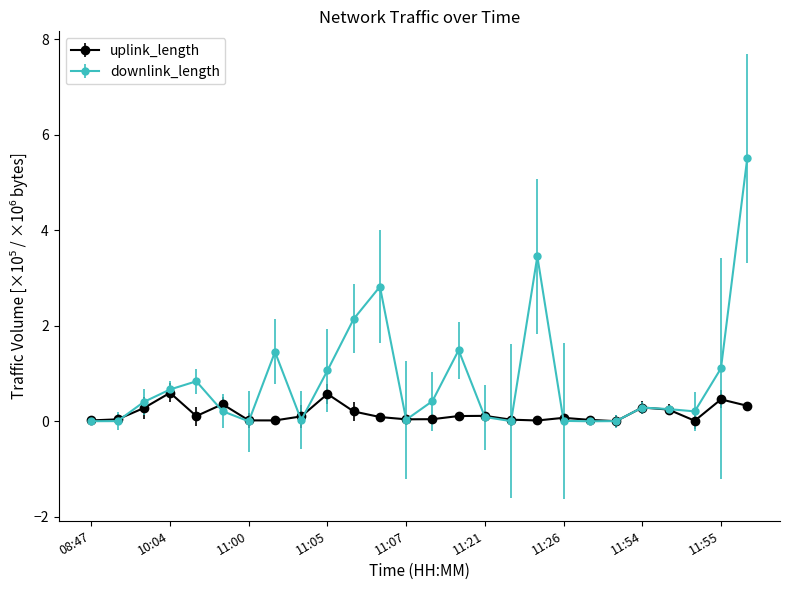

What is the highest value of the downlink_length series?

5.5